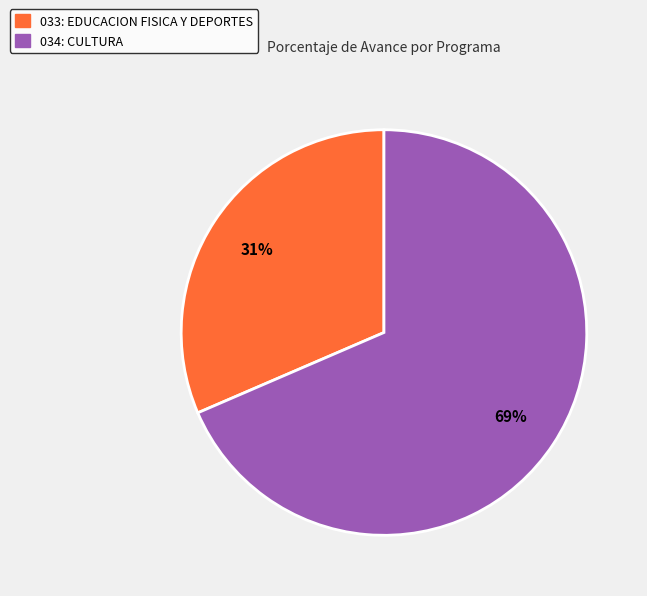

Combined, do 034: CULTURA and 033: EDUCACION FISICA Y DEPORTES account for over 50%?

Yes